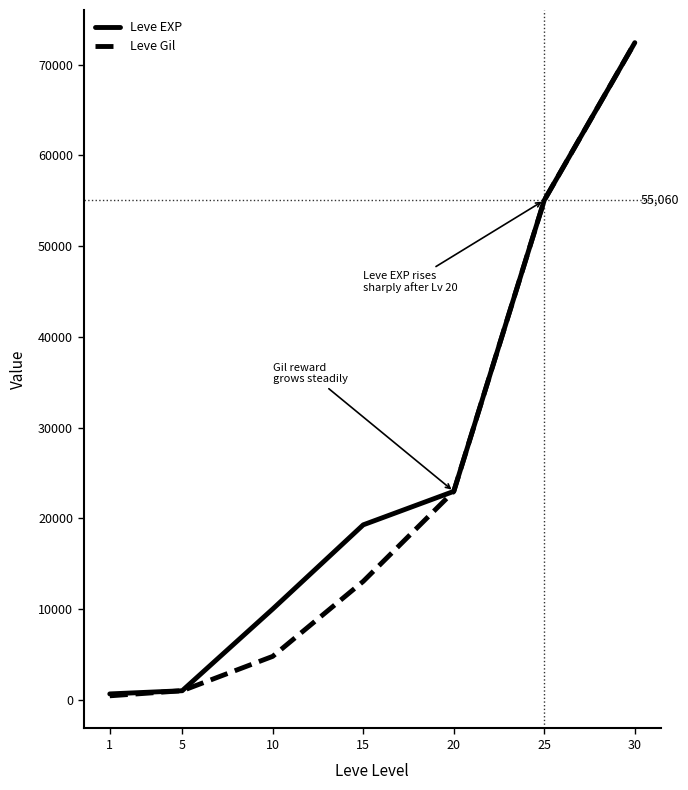

What is the difference between the Leve EXP values at 10 and 20?

12970